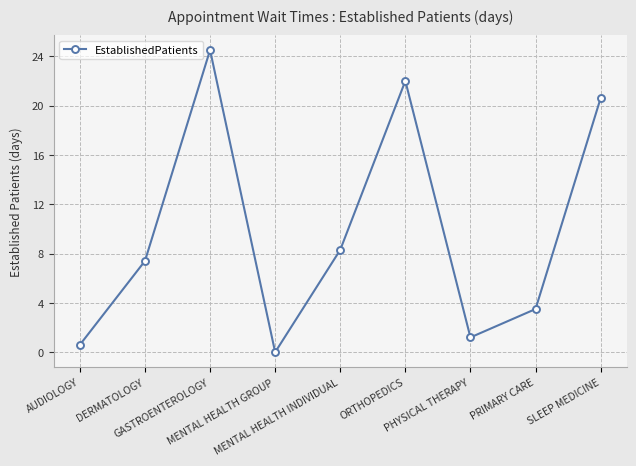

How many lines are shown in the chart?

1